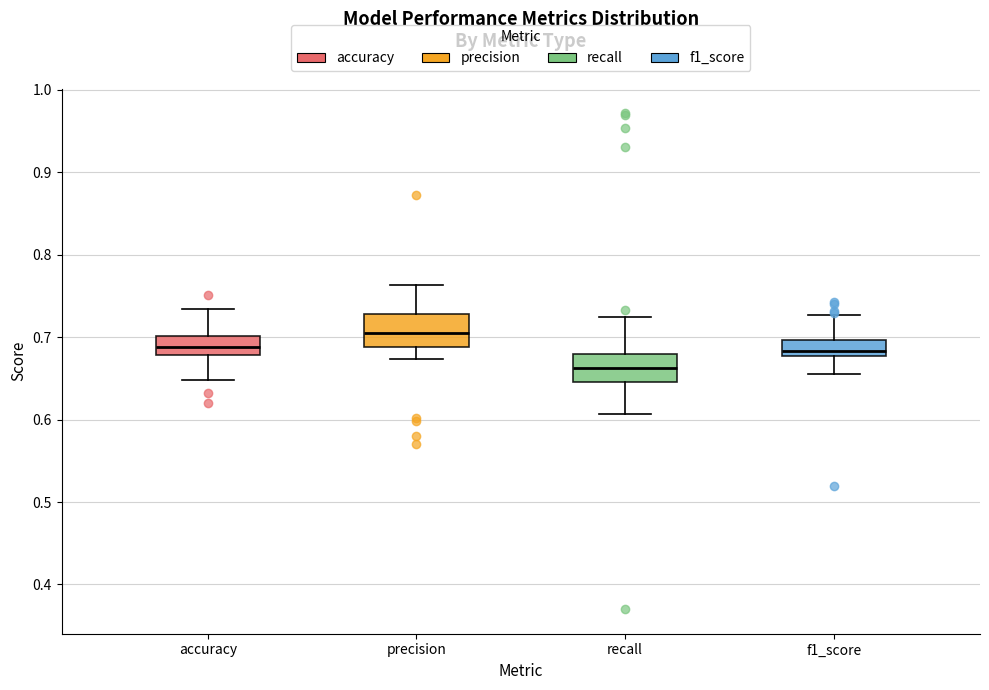

Where is the upper edge of the box for recall on the y-axis? The values are not printed on the chart, so give them approximately, as read against the axis.

0.68